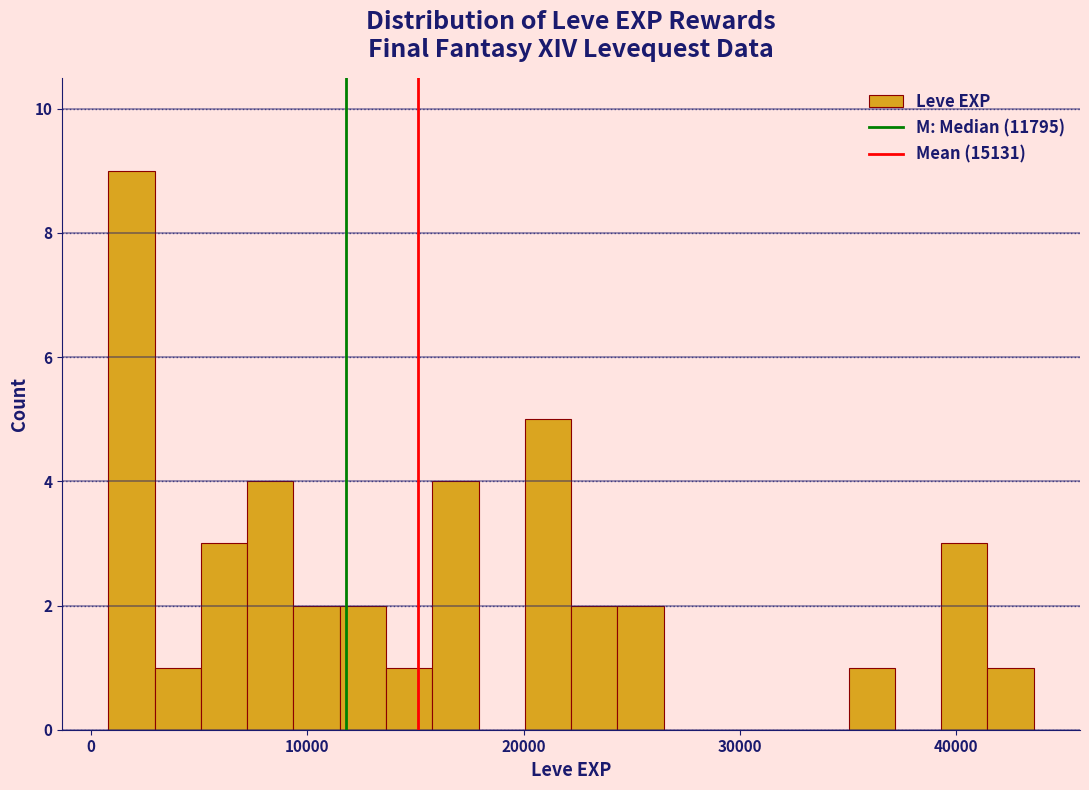

Read against the x-axis, roughly where is the centre of the tallest bar?

2000